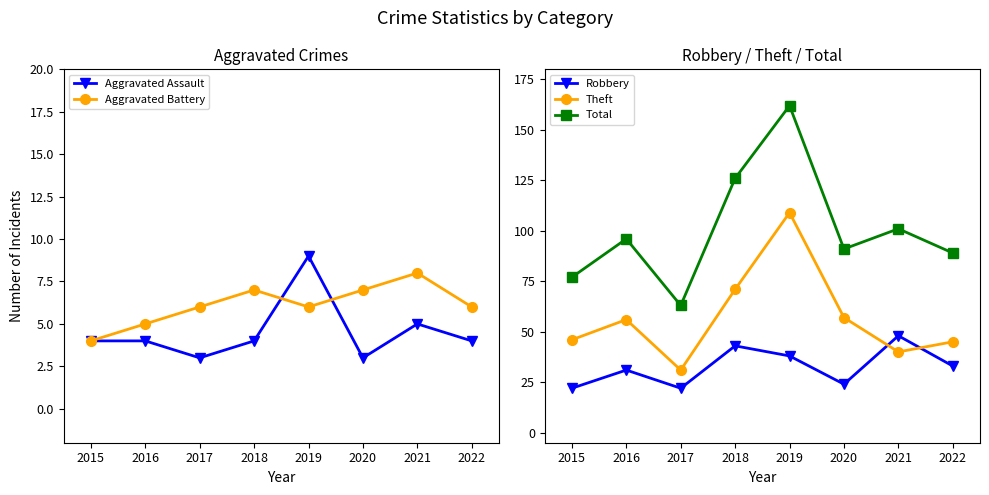

What is the sum of all Aggravated Battery values?

49